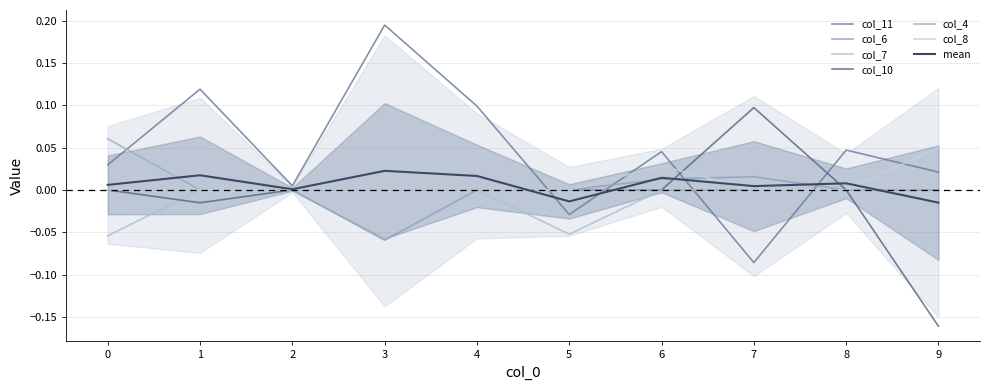

Is the value of col_11 at 8 greater than the value of col_7 at 2?

Yes